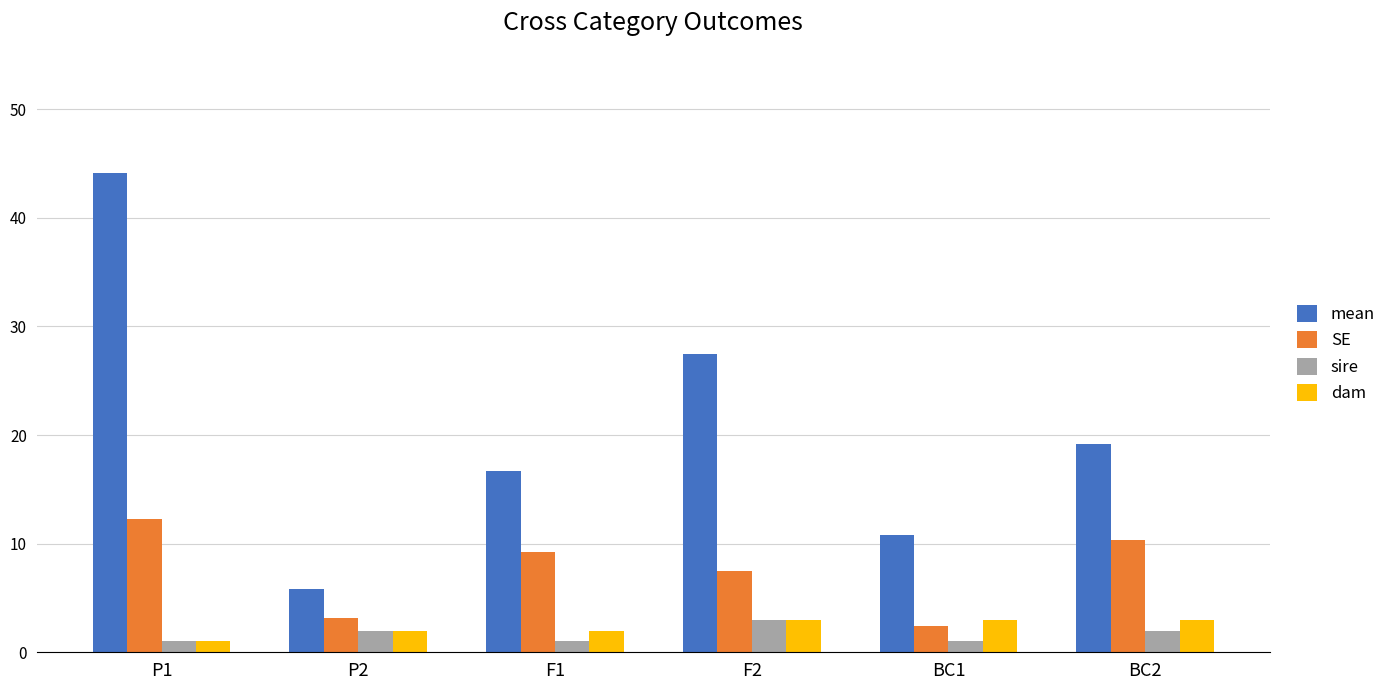

What is the approximate value of dam at P1?

1.0